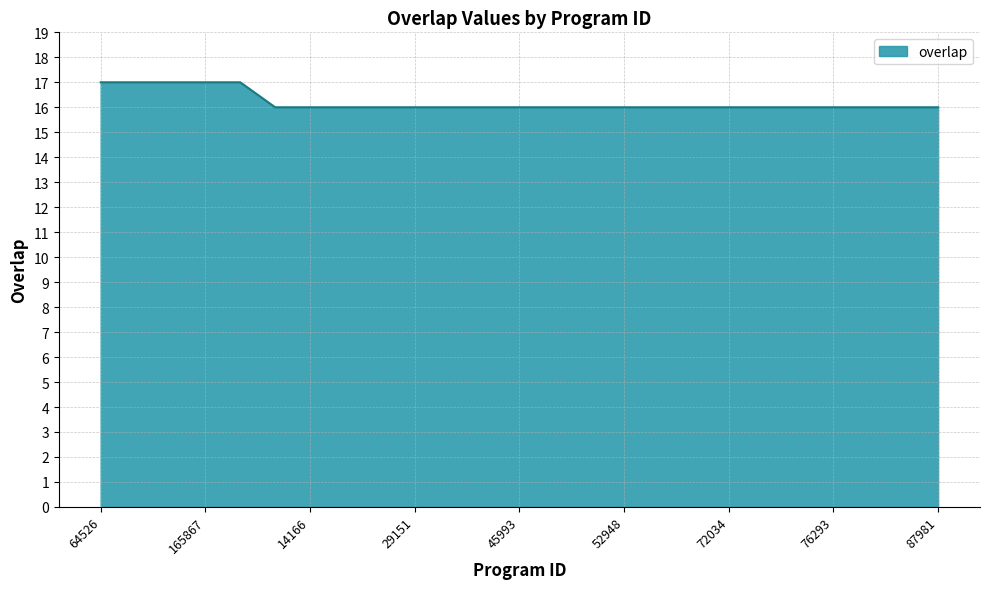

Does the chart display data point markers on the line(s)?

No